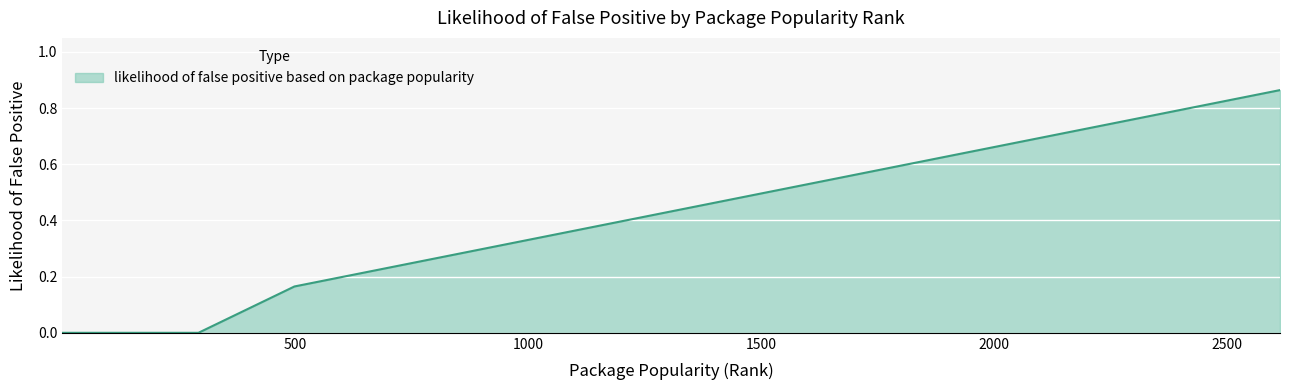

How many lines are shown in the chart?

1